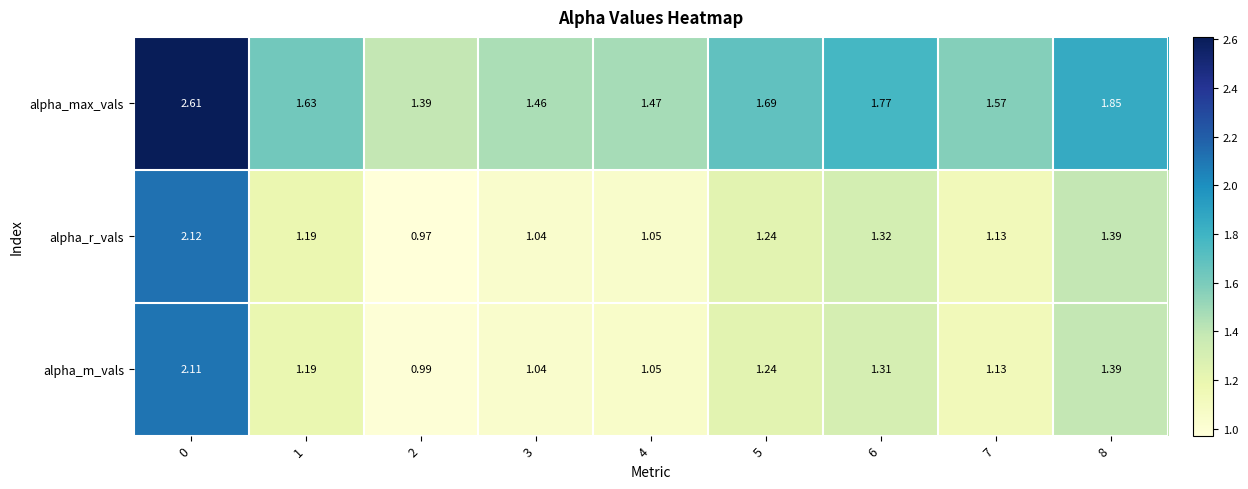

Which series has the largest range (max minus min)?

alpha_max_vals